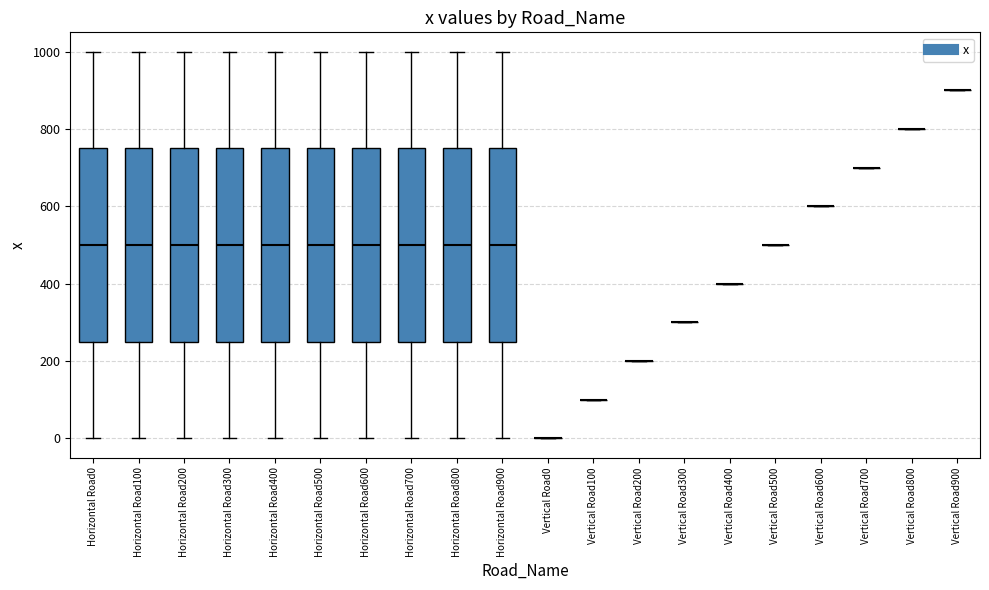

Reading left to right, transcribe this box plot: for each box, give where its median line is, the range the box spans, and where its two whiskers end, as read against the y-axis. The values are not printed on the chart, so give them approximately, as read against the axis.

Horizontal Road0: median 500, box 260 to 760, whiskers 0 to 1000
Horizontal Road100: median 500, box 260 to 760, whiskers 0 to 1000
Horizontal Road200: median 500, box 260 to 760, whiskers 0 to 1000
Horizontal Road300: median 500, box 260 to 760, whiskers 0 to 1000
Horizontal Road400: median 500, box 260 to 760, whiskers 0 to 1000
Horizontal Road500: median 500, box 260 to 760, whiskers 0 to 1000
Horizontal Road600: median 500, box 260 to 760, whiskers 0 to 1000
Horizontal Road700: median 500, box 260 to 760, whiskers 0 to 1000
Horizontal Road800: median 500, box 260 to 760, whiskers 0 to 1000
Horizontal Road900: median 500, box 260 to 760, whiskers 0 to 1000
Vertical Road0: box collapsed to a line at 0, whiskers 0 to 0
Vertical Road100: box collapsed to a line at 100, whiskers 100 to 100
Vertical Road200: box collapsed to a line at 200, whiskers 200 to 200
Vertical Road300: box collapsed to a line at 300, whiskers 300 to 300
Vertical Road400: box collapsed to a line at 400, whiskers 400 to 400
Vertical Road500: box collapsed to a line at 500, whiskers 500 to 500
Vertical Road600: box collapsed to a line at 600, whiskers 600 to 600
Vertical Road700: box collapsed to a line at 700, whiskers 700 to 700
Vertical Road800: box collapsed to a line at 800, whiskers 800 to 800
Vertical Road900: box collapsed to a line at 900, whiskers 900 to 900